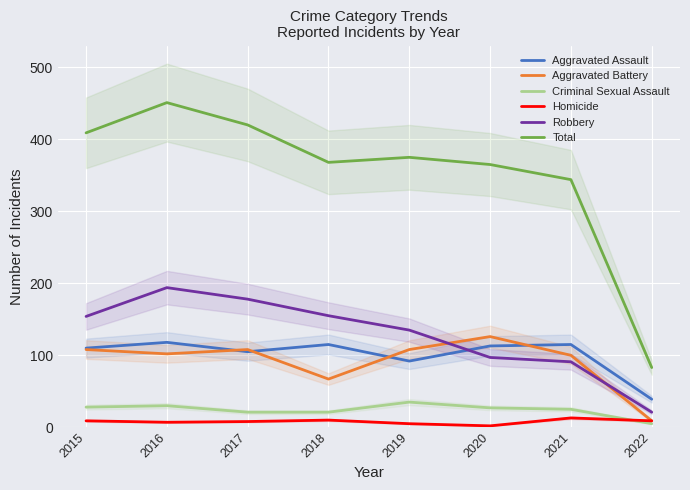

Which series changed the most between 2017 and 2020?

Robbery